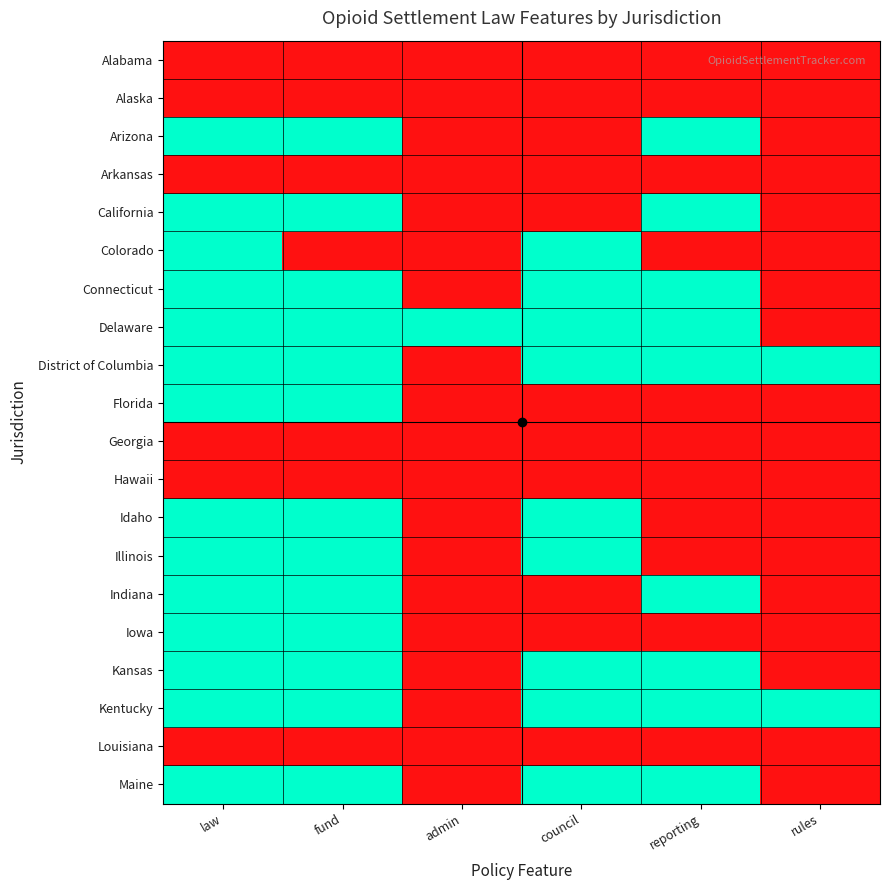

How many categories are shown in the chart?

6